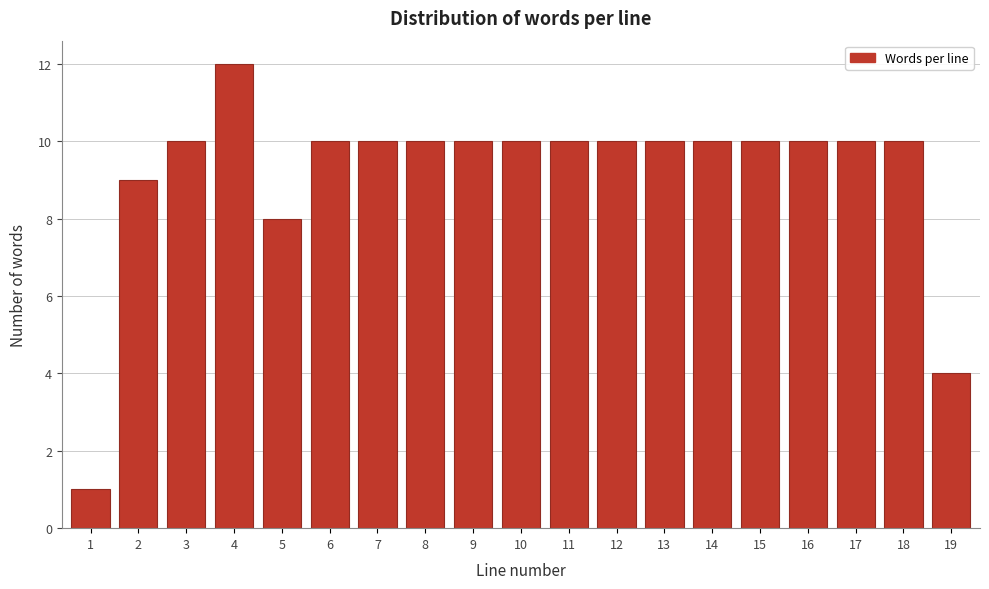

Reading left to right, list all the values displayed in this chart.

1	9	10	12	8	10	10	10	10	10	10	10	10	10	10	10	10	10	4